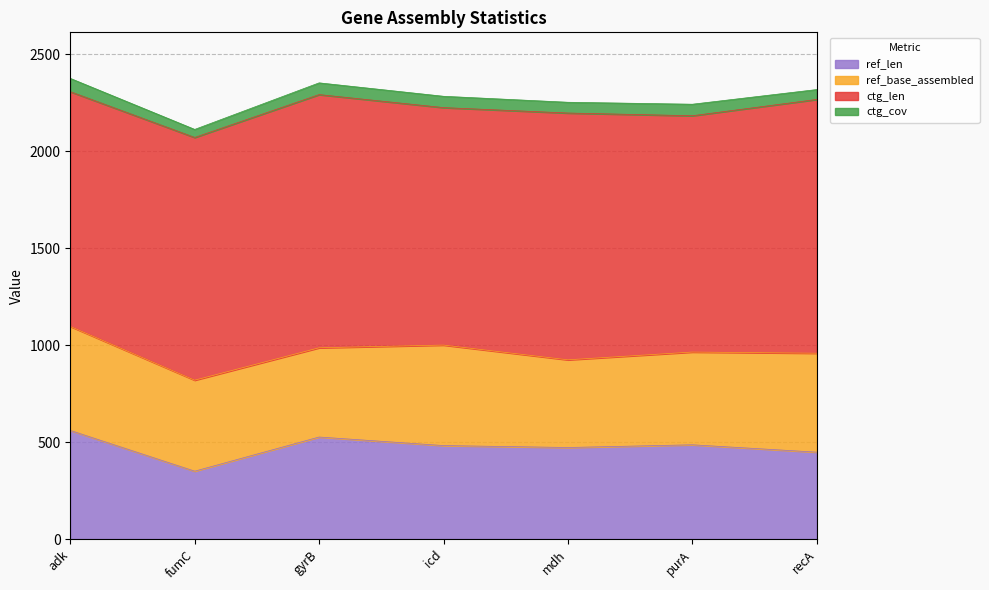

In ctg_len, how many points are lower than both neighbors (excluding endpoints)?

2